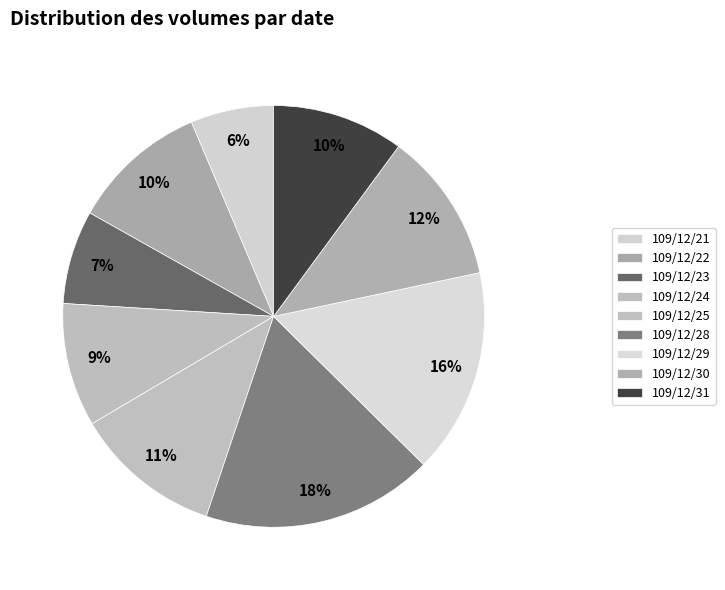

The 109/12/24 slice represents 22% of the pie. True or false?

False